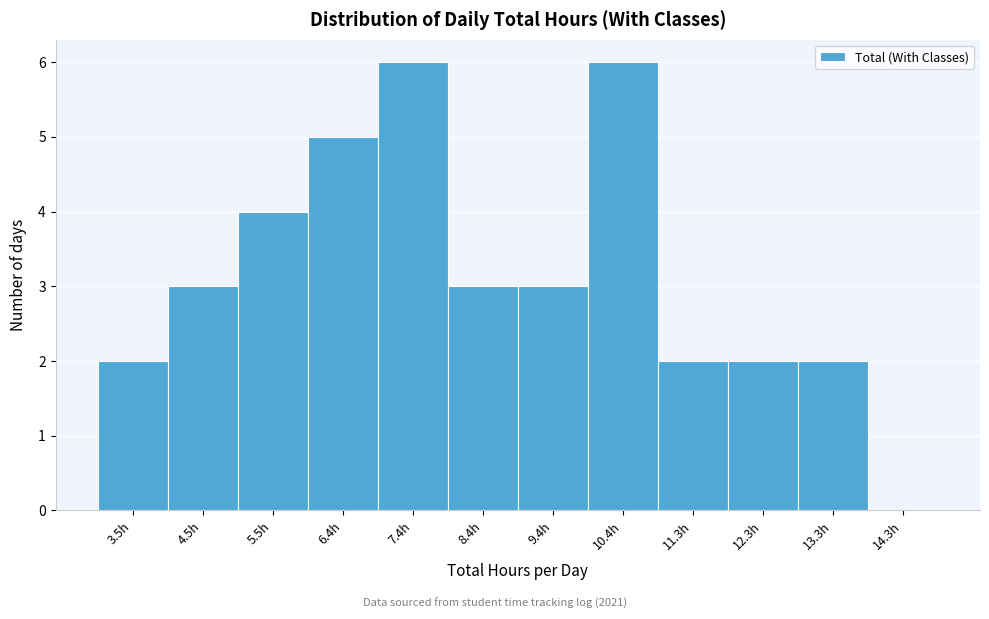

Reading right to left, what are all the values shown in this chart?

14.3h=0	13.3h=2	12.3h=2	11.3h=2	10.4h=6	9.4h=3	8.4h=3	7.4h=6	6.4h=5	5.5h=4	4.5h=3	3.5h=2